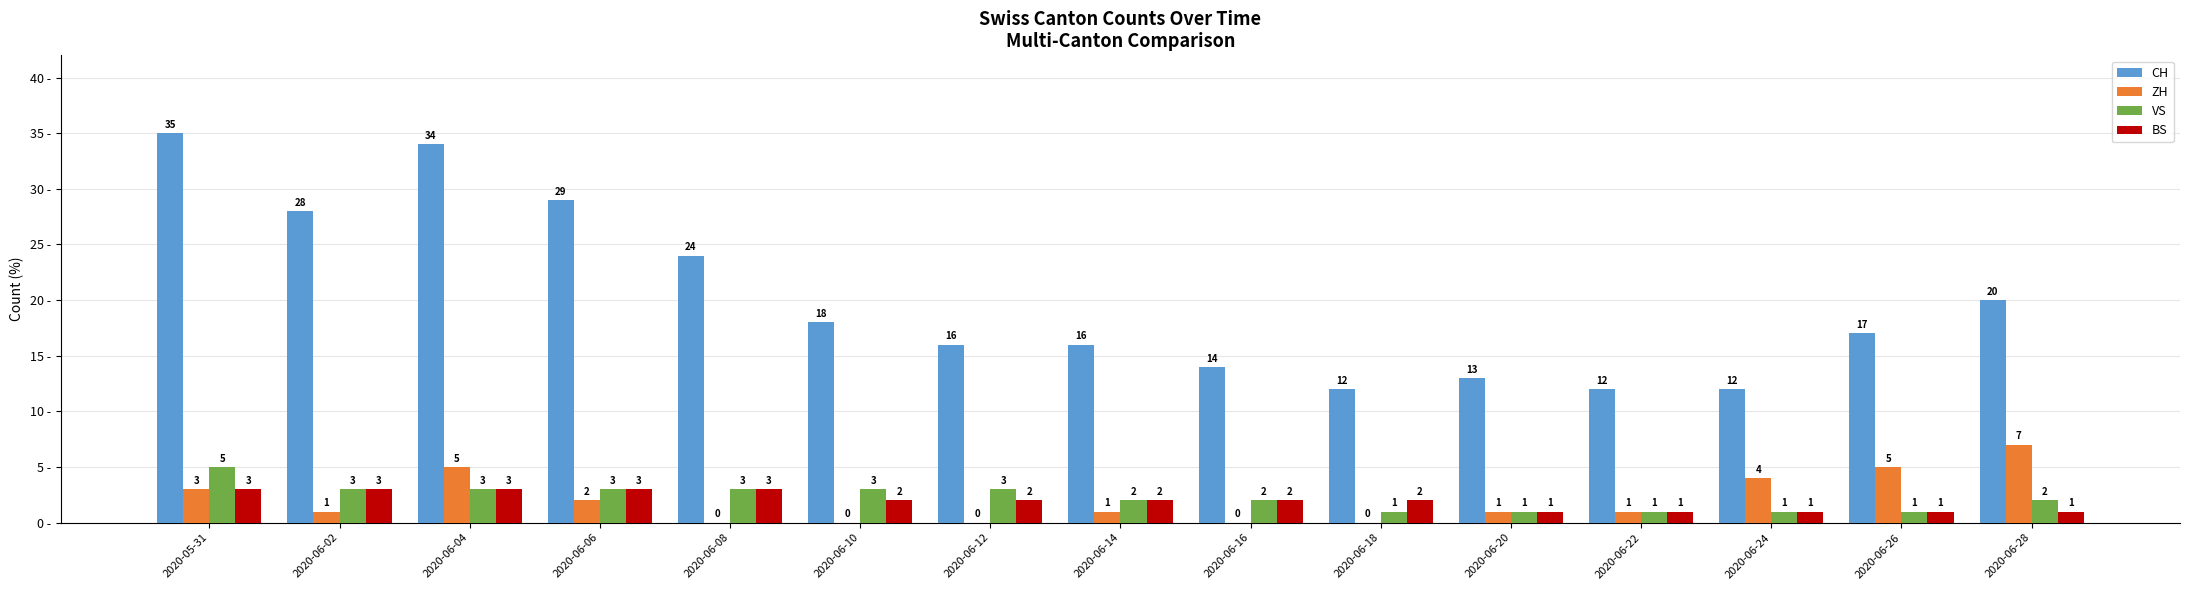

What is the greatest value displayed?

35